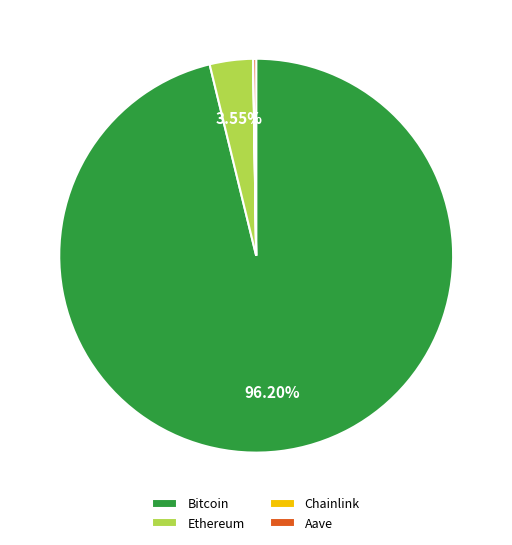

Does Bitcoin represent more than half of the total?

Yes